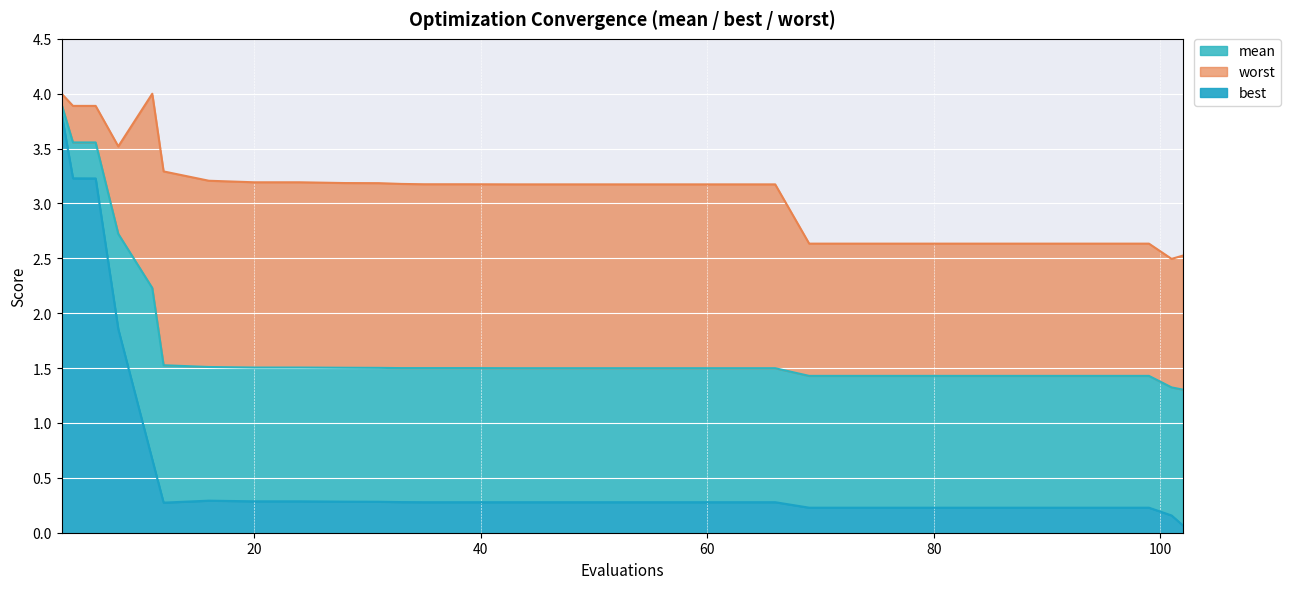

What are all the series names shown in the legend?

mean, worst, best